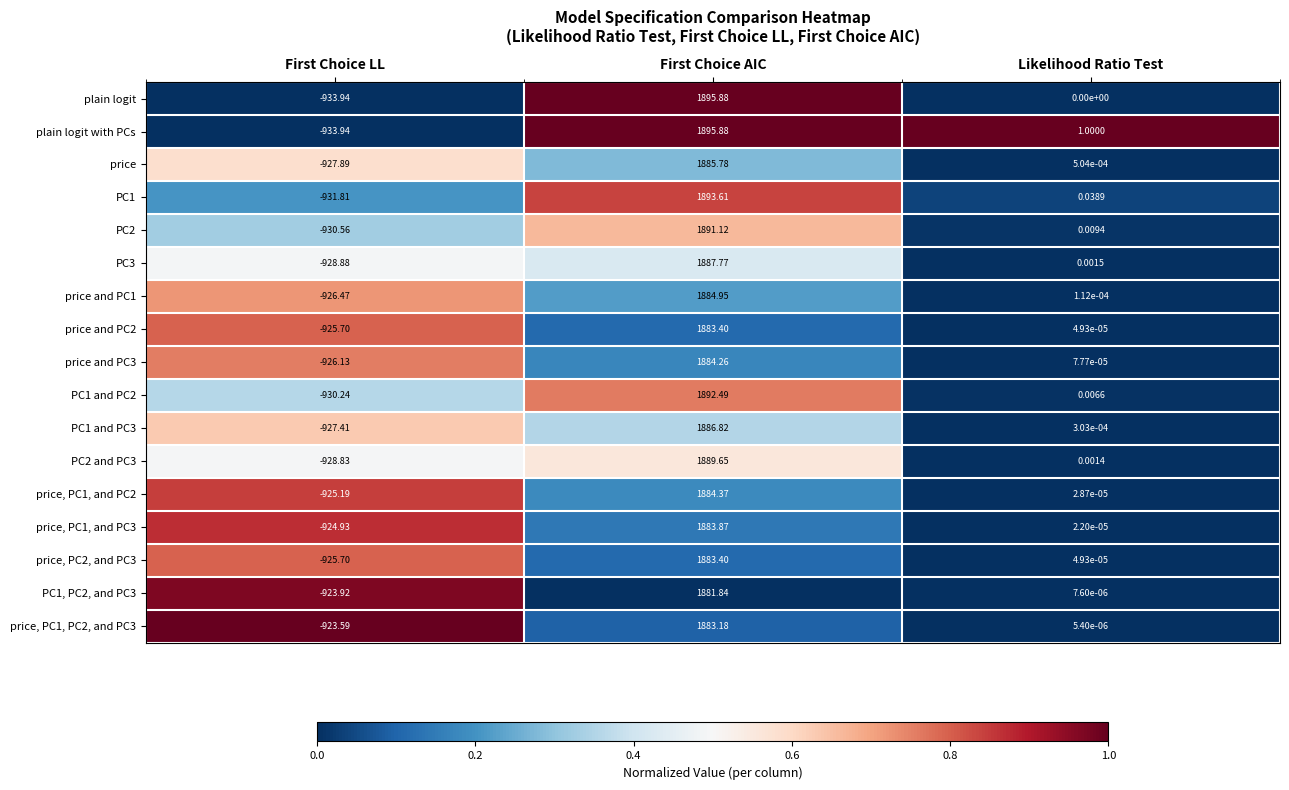

At which category is the sum across all series the highest?

First Choice AIC